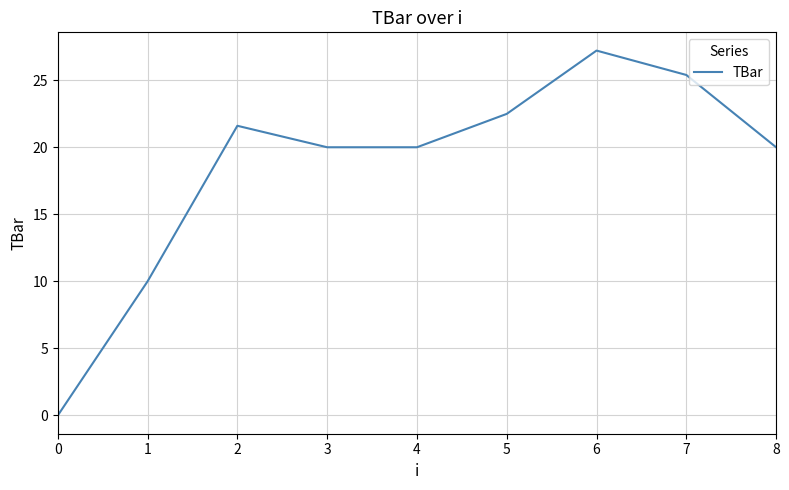

How many values are above zero?

8